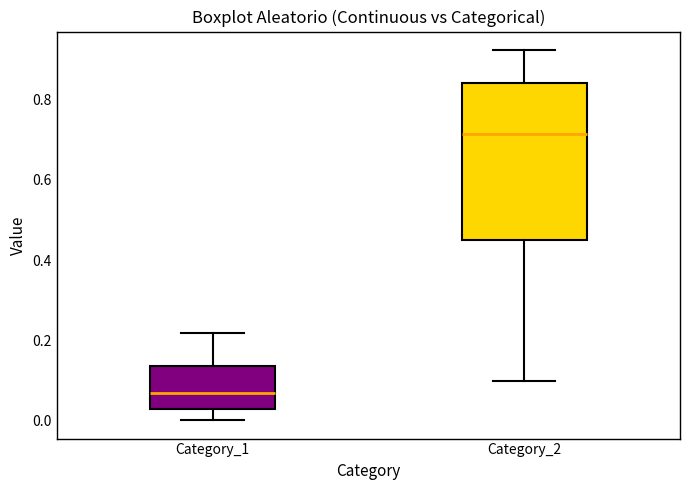

Reading left to right, read every box against the y-axis: the position of its median line, the range the box covers, and the ends of its whiskers. The values are not printed on the chart, so give them approximately, as read against the axis.

Category_1: median 0.06, box 0.02 to 0.14, whiskers 0.00 to 0.22
Category_2: median 0.72, box 0.44 to 0.84, whiskers 0.10 to 0.92